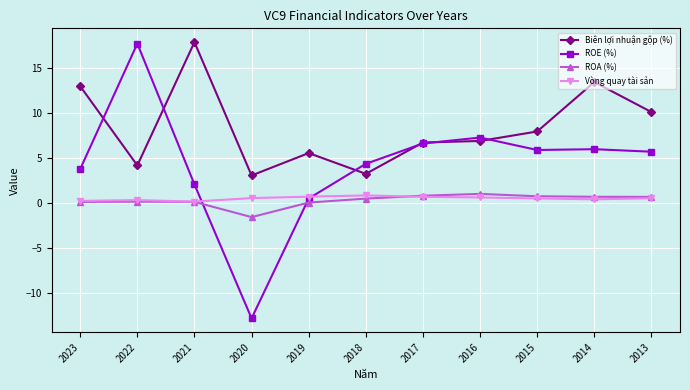

What is the spread (max minus min) of values at 2013?

9.5